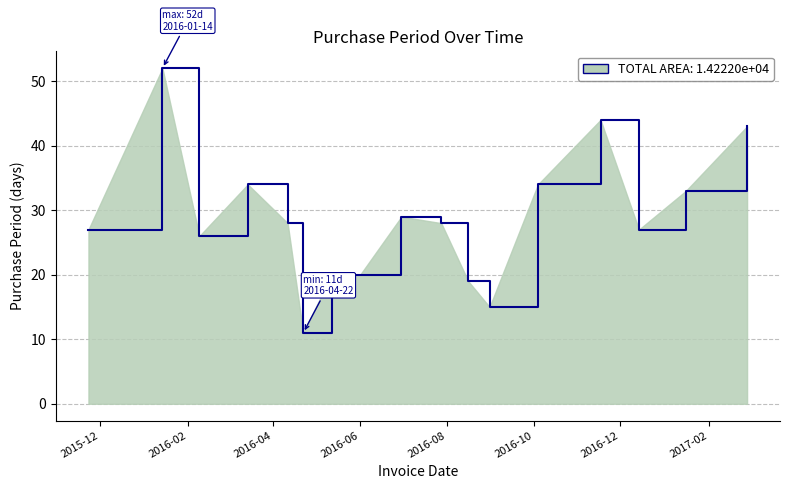

What is the difference between the maximum and minimum values?

41